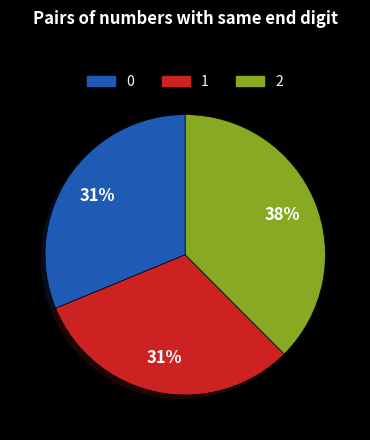

To the nearest percent, what is the average slice percentage?

33%